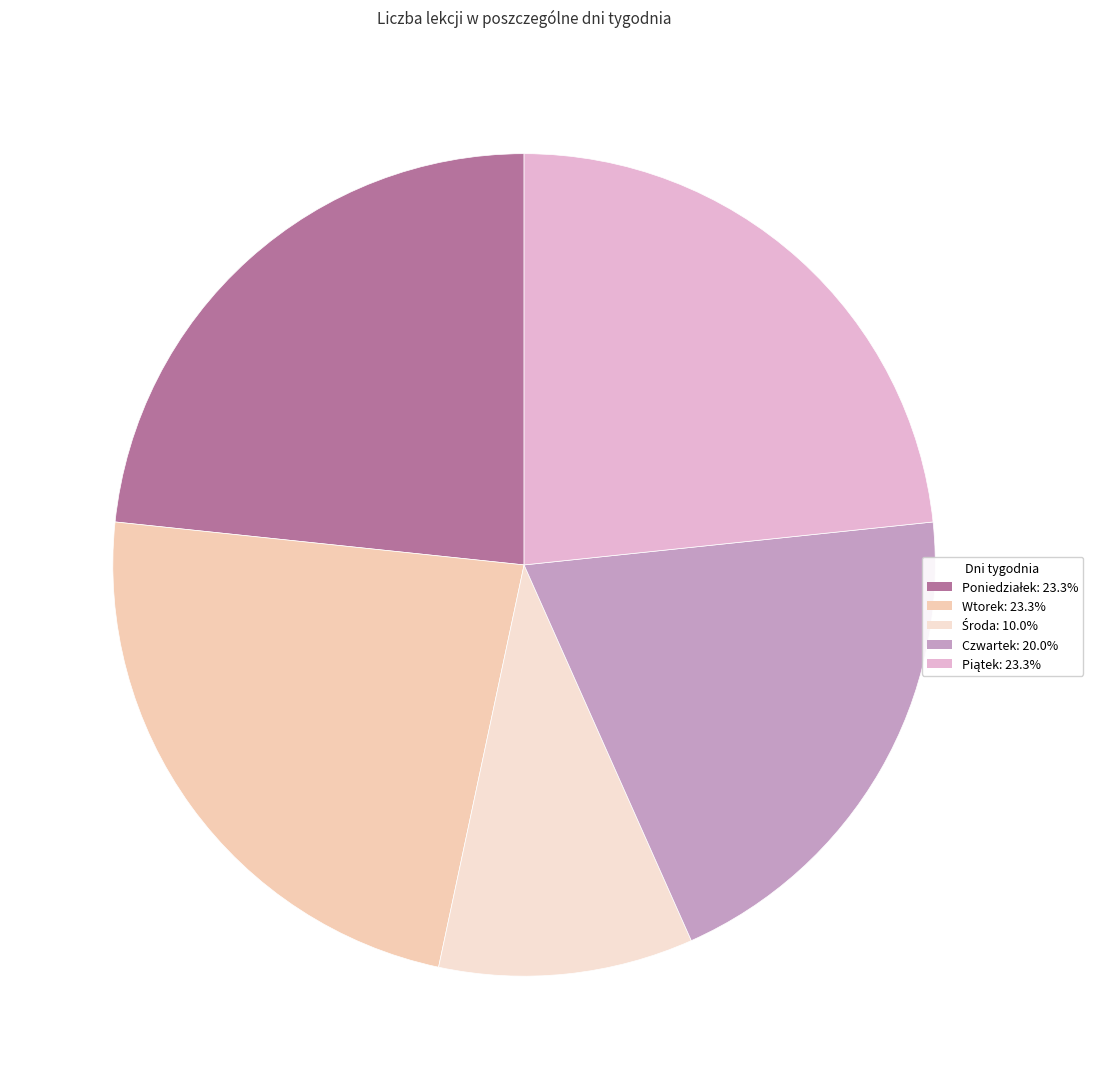

Count the number of slices in the pie.

5